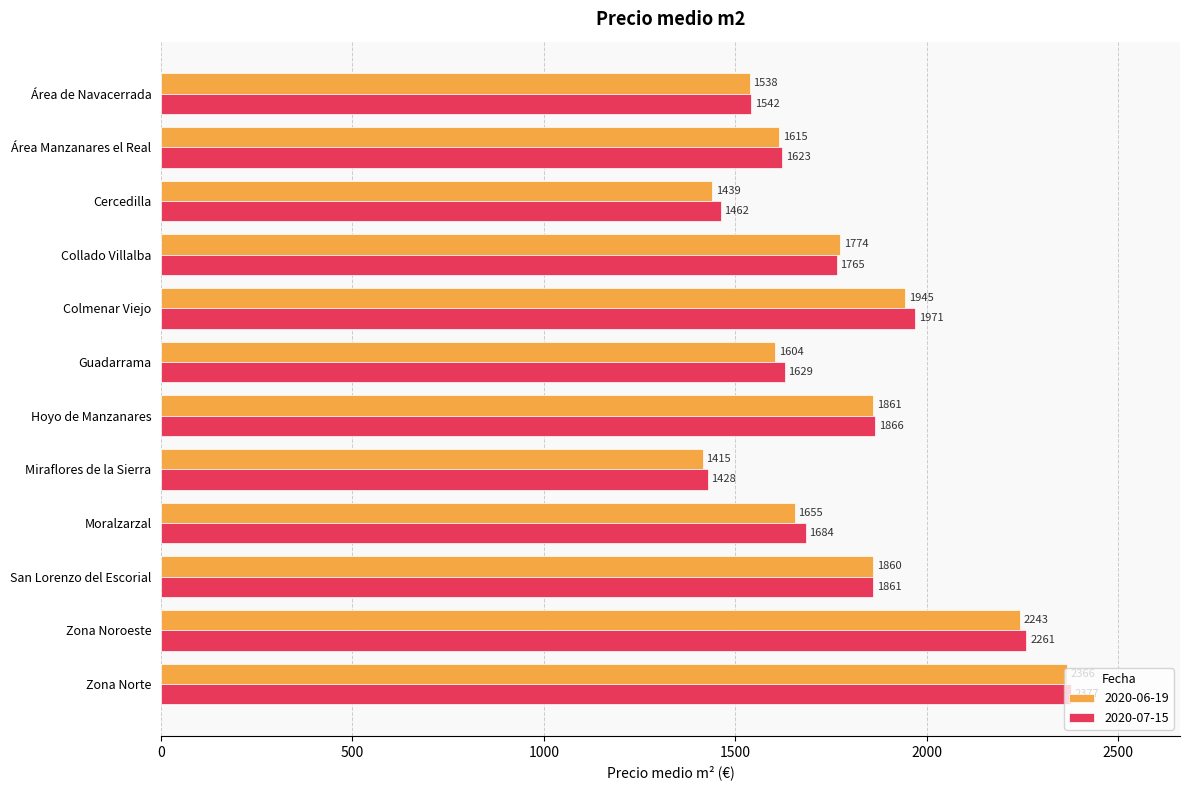

The 2020-07-15 series shows 784 at Área de Navacerrada. True or false?

False